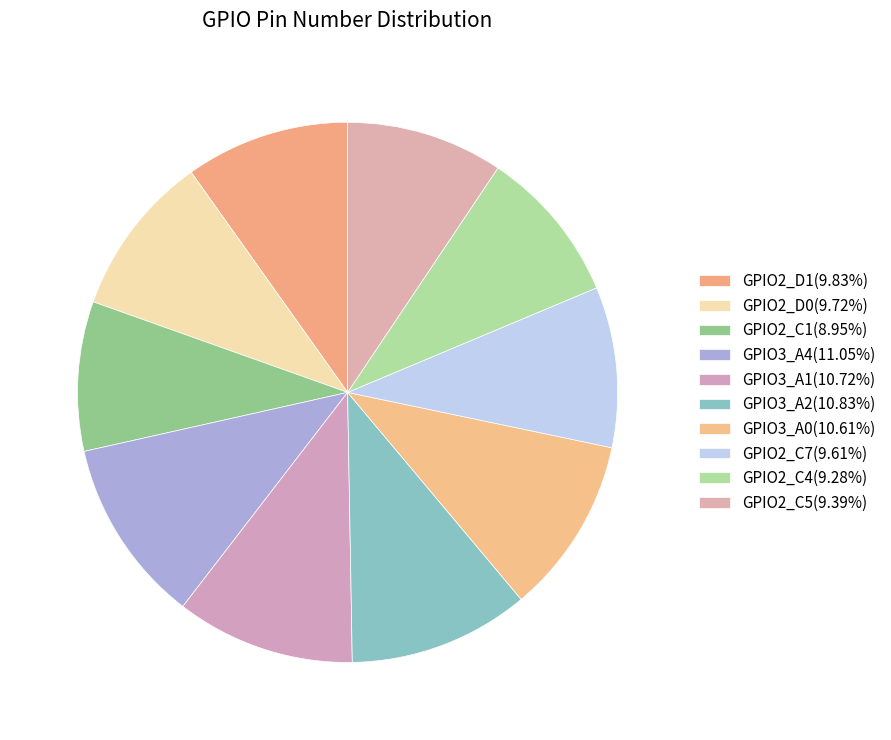

How many slices are in this pie chart?

10